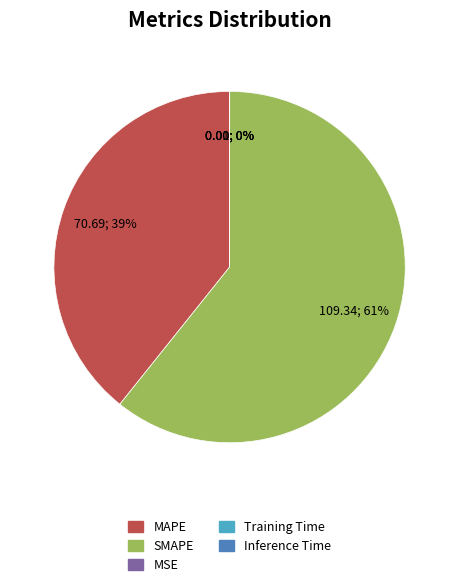

To the nearest percent, what portion does MAPE represent?

39%